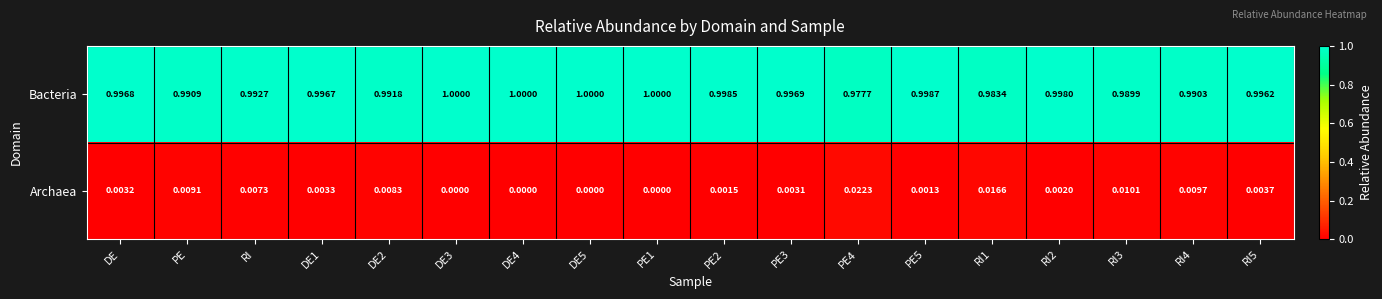

List the series in order of their peak value, lowest first.

Archaea, Bacteria